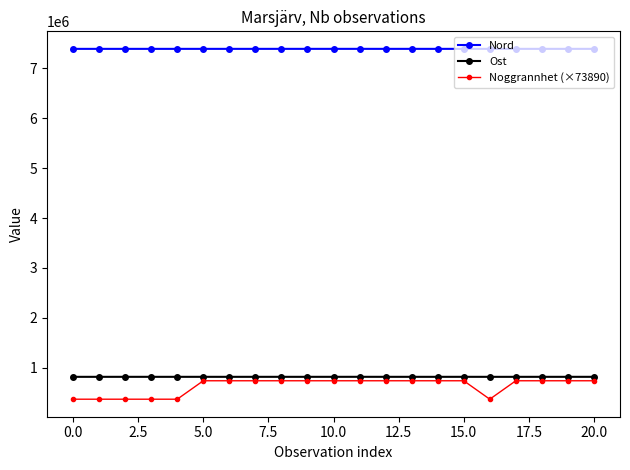

What is the value of the Noggrannhet (×73890) point at the 17th from the left?

369450